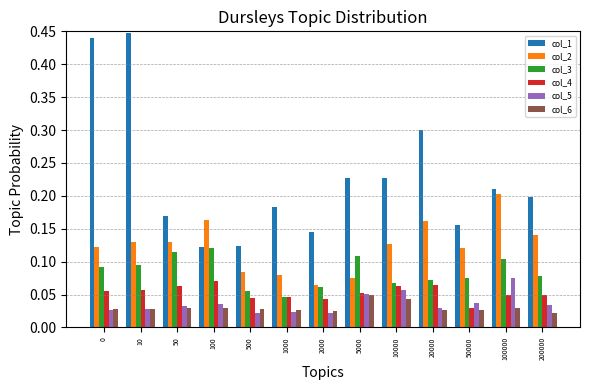

How many bars are there in each group?

6